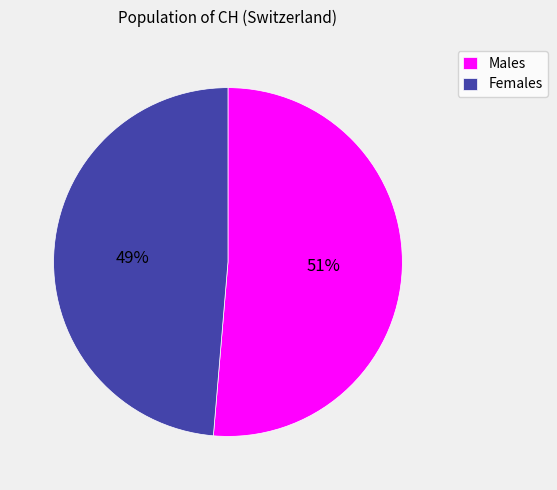

Count the number of slices in the pie.

2